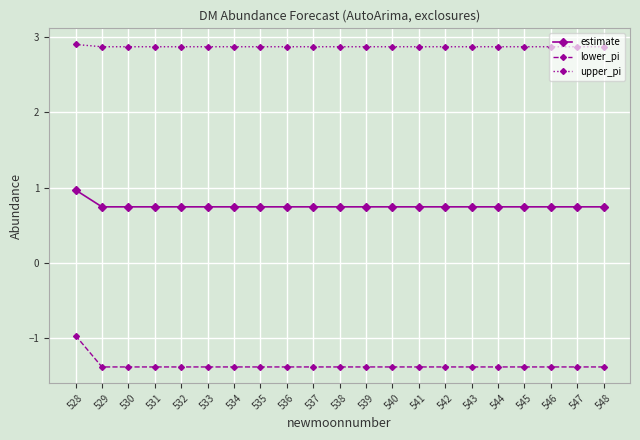

What is the average value of the upper_pi series?

2.9